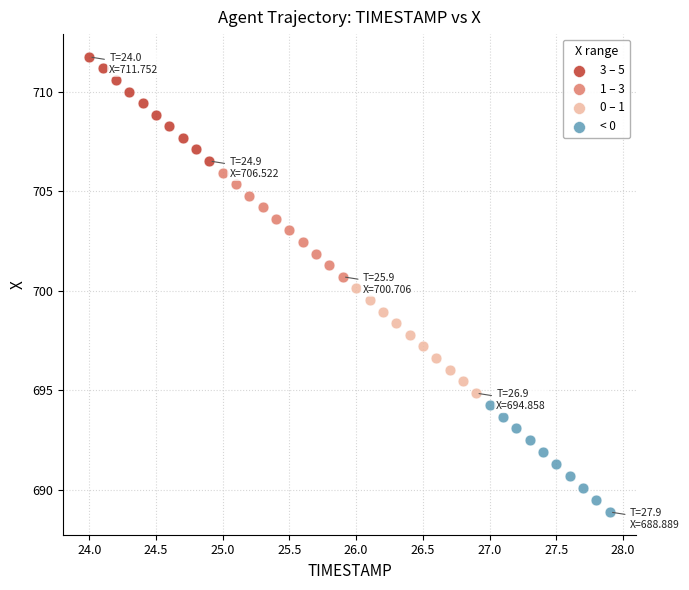

Which series reaches the minimum Y coordinate?

< 0